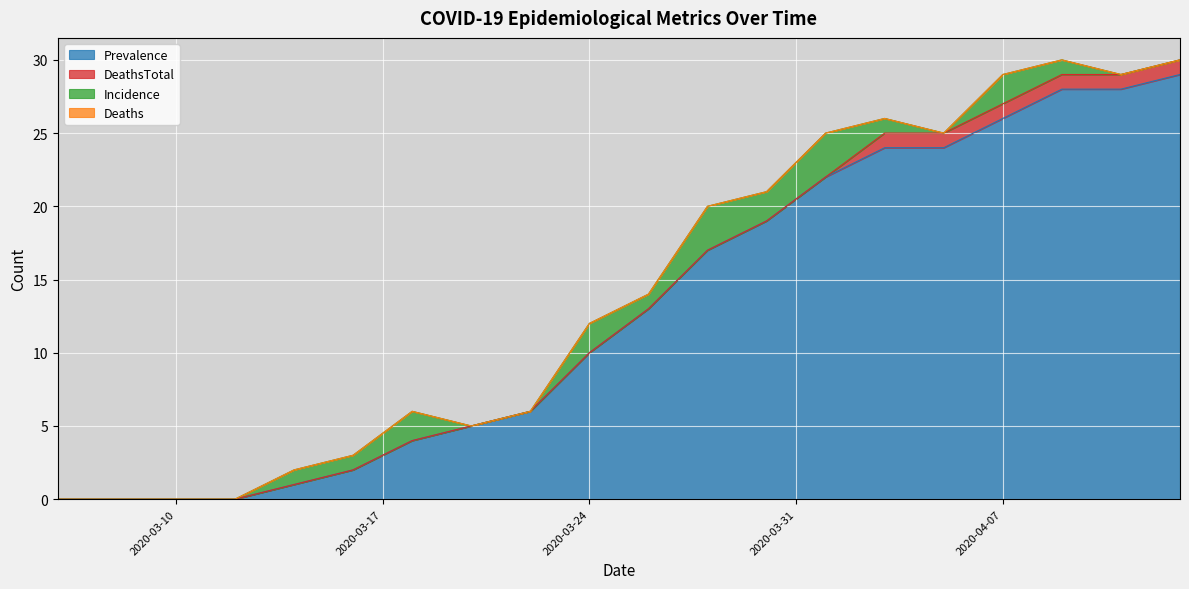

True or false: Deaths and DeathsTotal intersect in this chart.

False